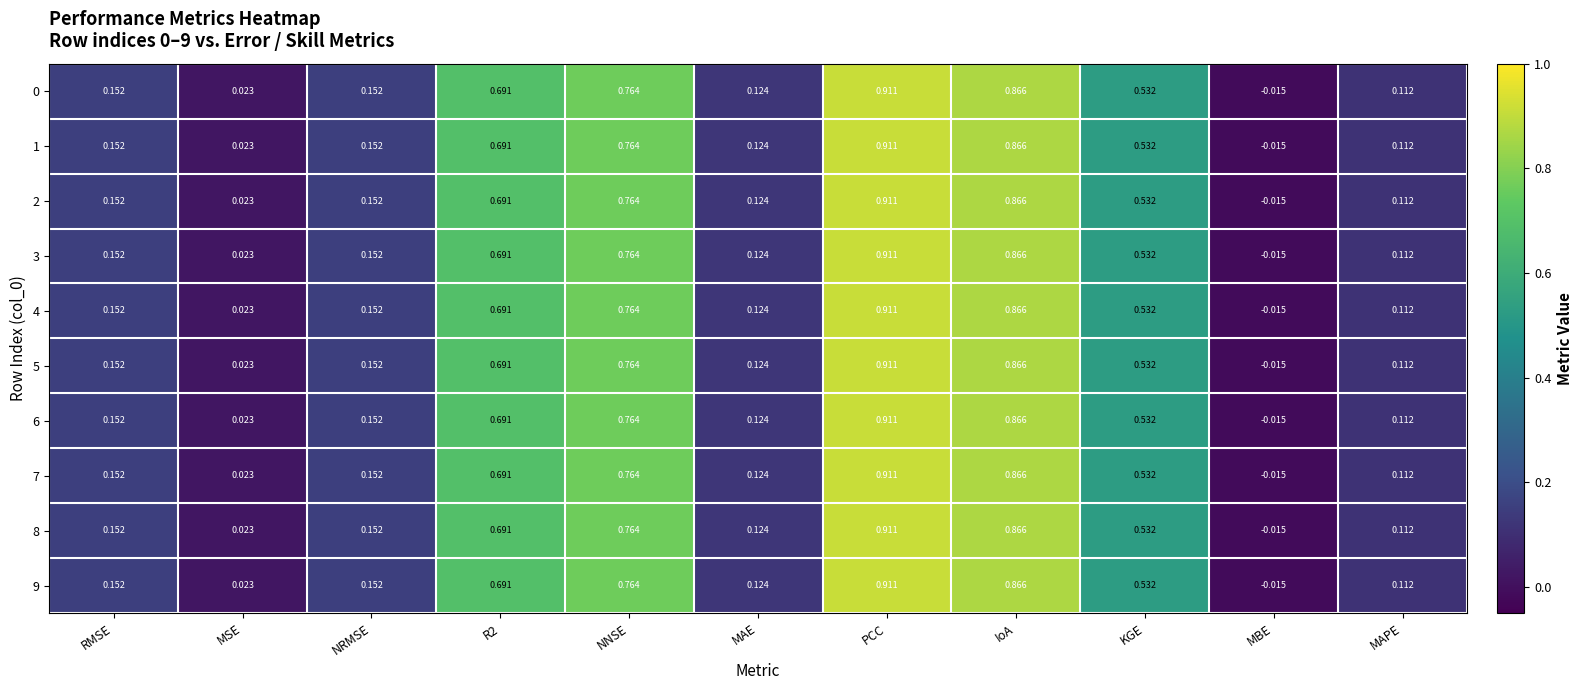

At which label is 0 closest to 0?

MBE